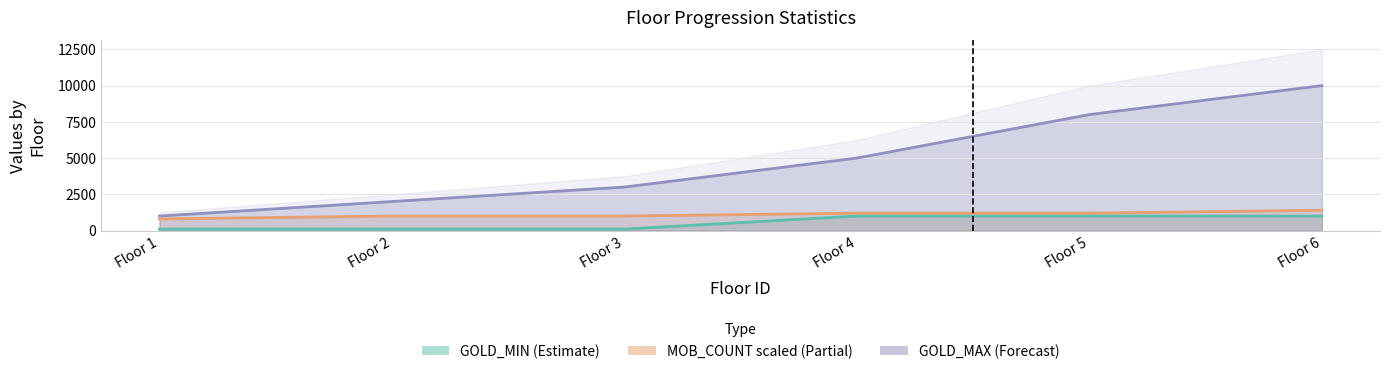

True or false: GOLD_MIN has a value of 21 at Floor 2.

False